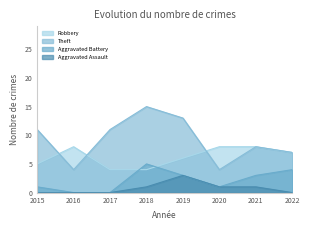

What is the approximate value of Theft at 2022, to the nearest 5?

5